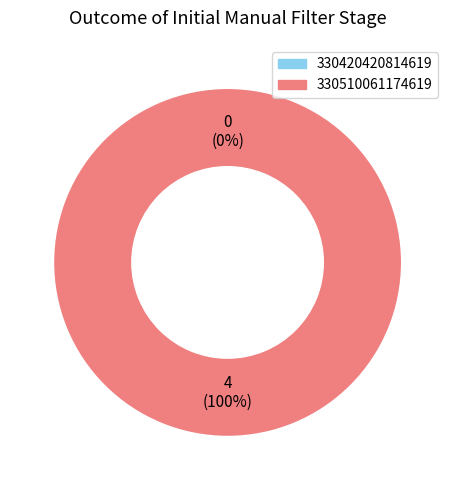

Which slice represents more than half of the pie?

330510061174619